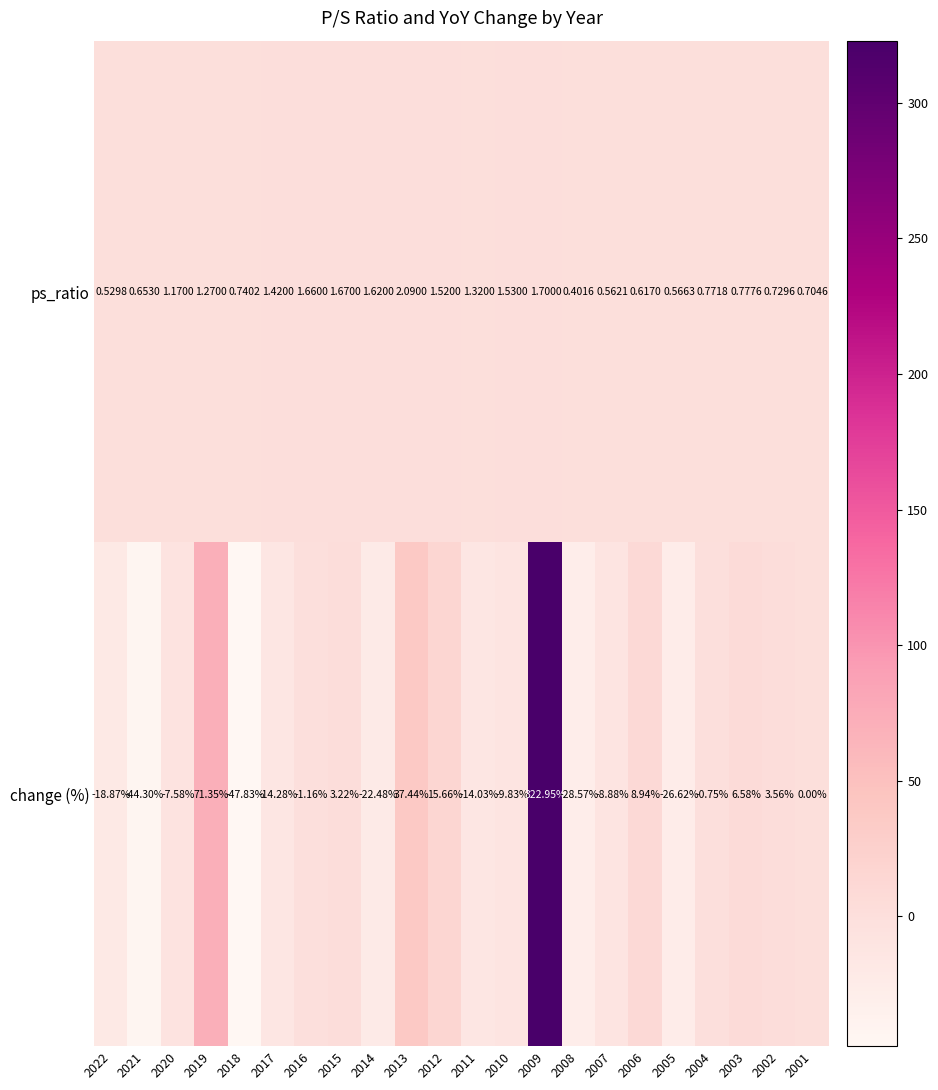

What is the maximum value for ps_ratio?

2.1